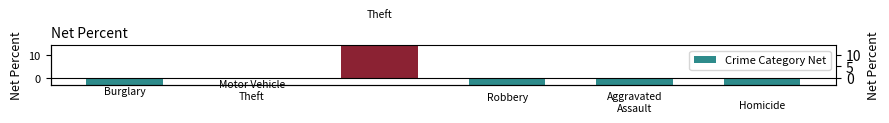

What is the difference between the maximum and second lowest values?

31.3